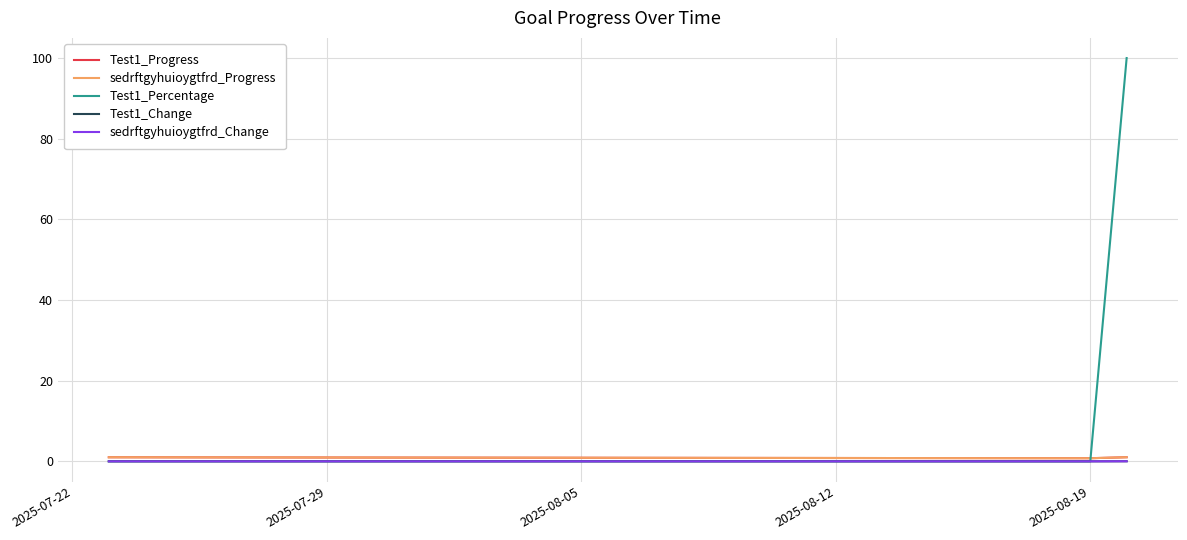

Is this an area chart (filled region under the line)?

No